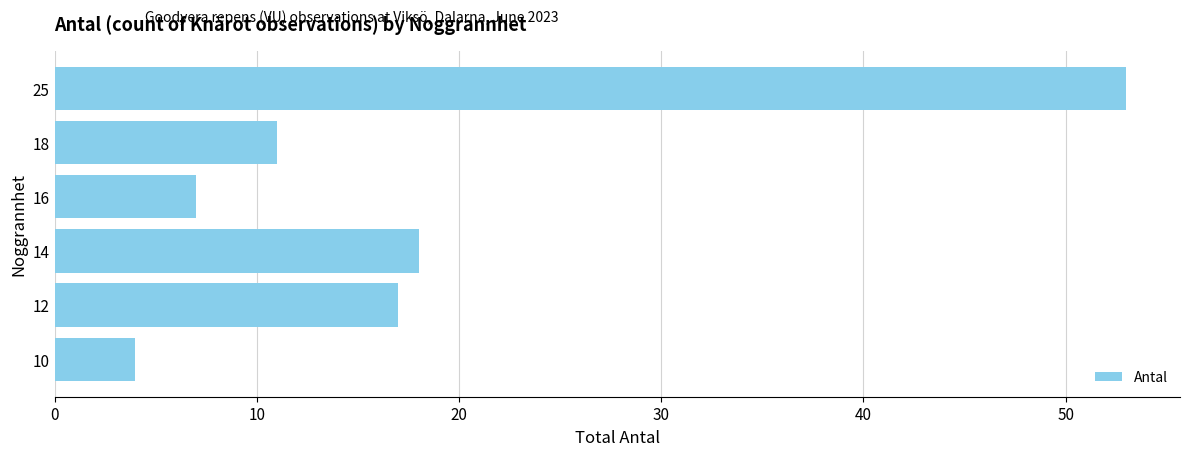

Reading bottom to top, list all the values displayed in this chart.

10=4	12=17	14=18	16=7	18=11	25=53